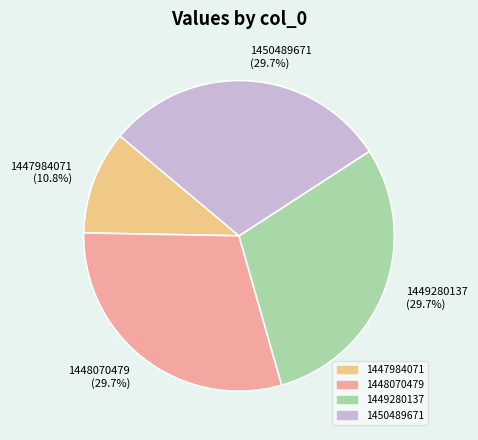

Is there any slice that represents more than half of the pie?

No